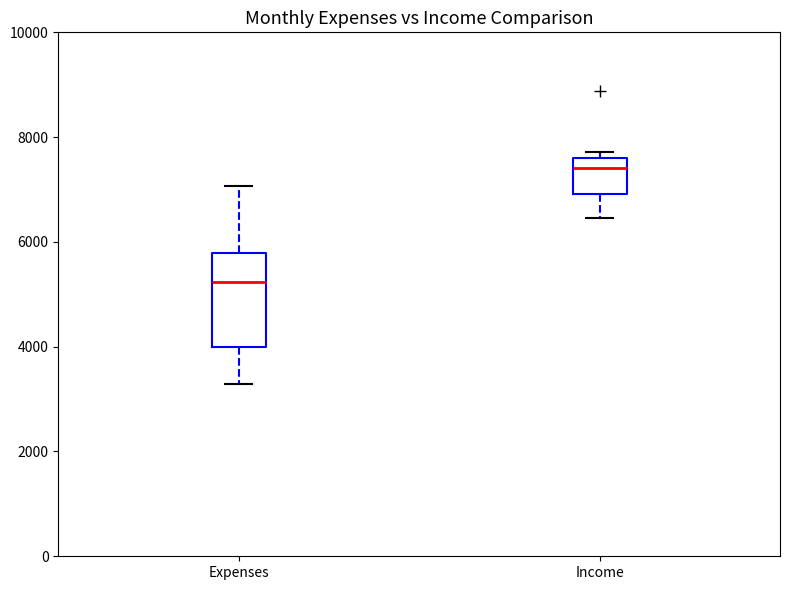

Which box has the highest median line?

Income